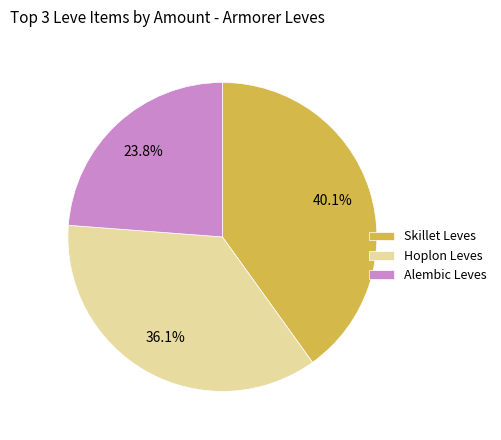

How much of the chart is everything except Skillet?

59.9%